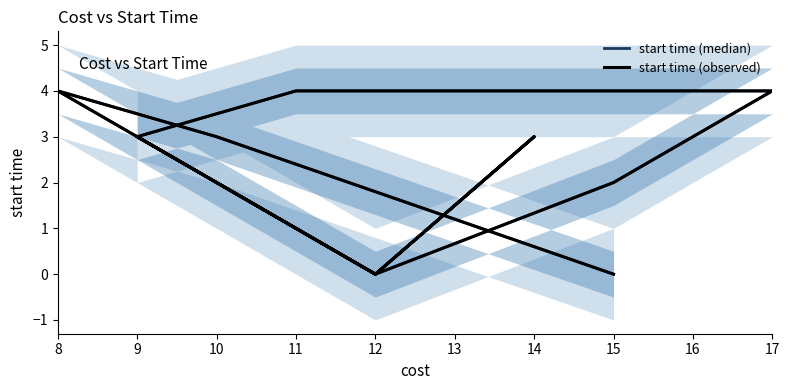

True or false: start time (observed) has a value of 1 at 17.

False